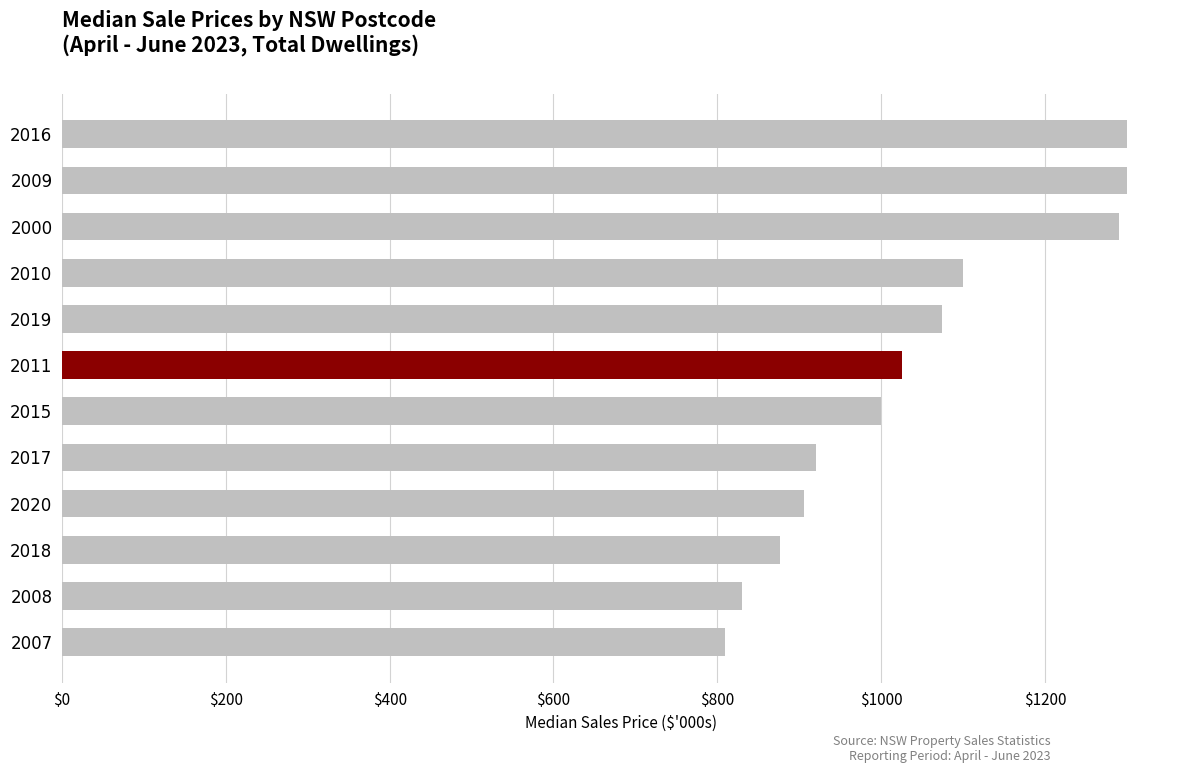

What is the maximum value shown in the chart?

1300